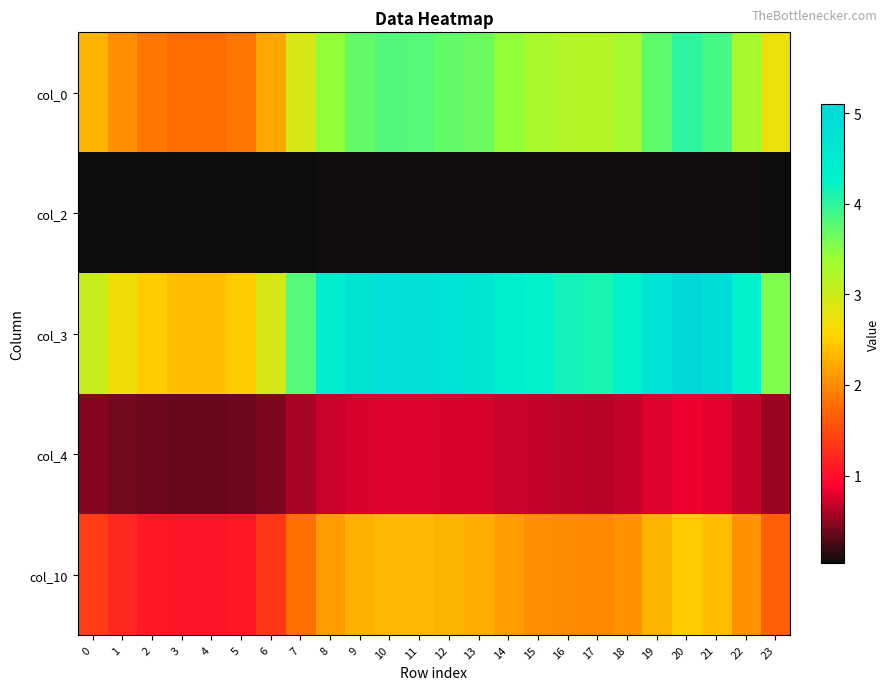

Which label corresponds to the largest value in the chart?

20